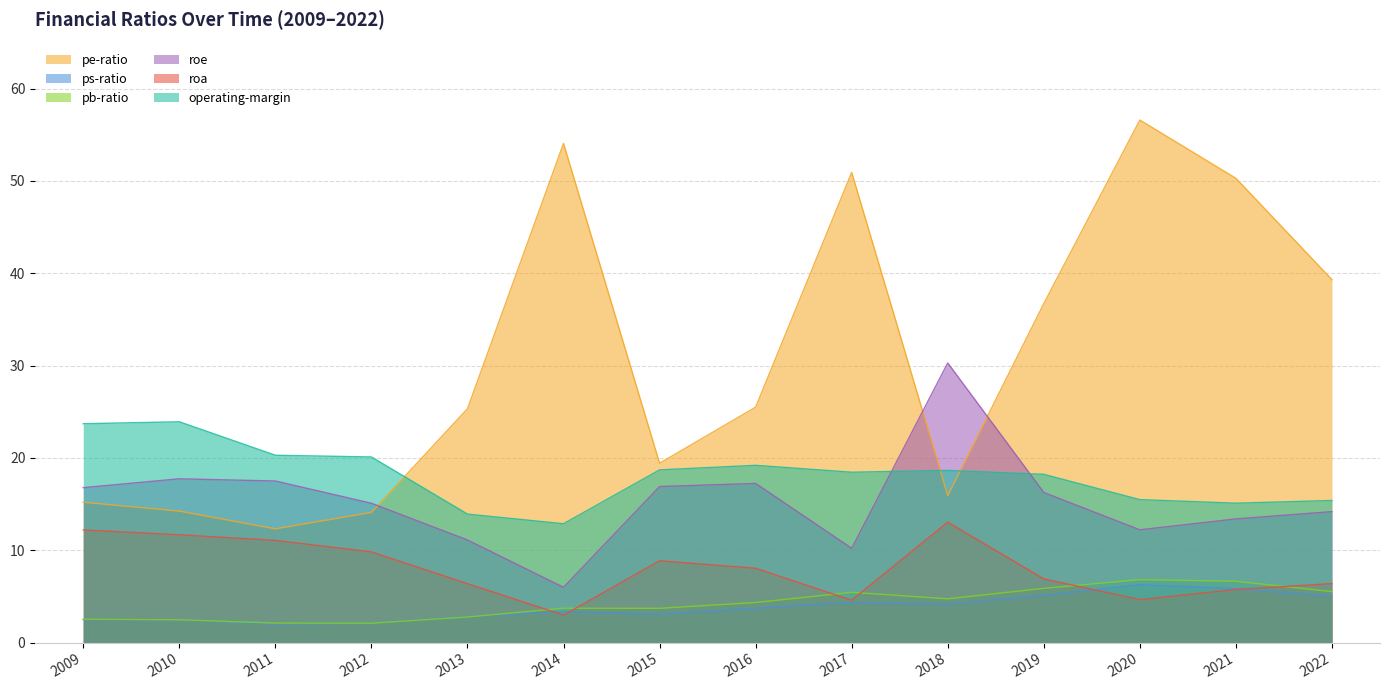

Is it true that roe equals 26.5 at 2010?

False